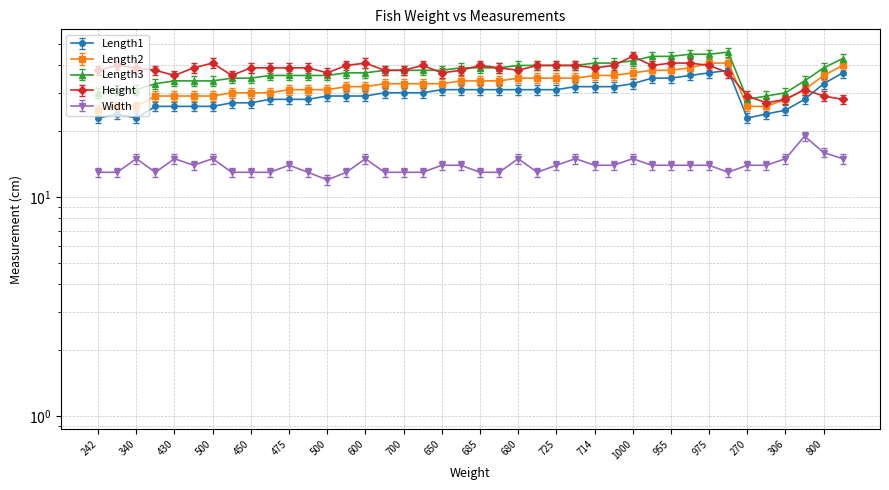

What is the lowest value of the Length3 series?

28